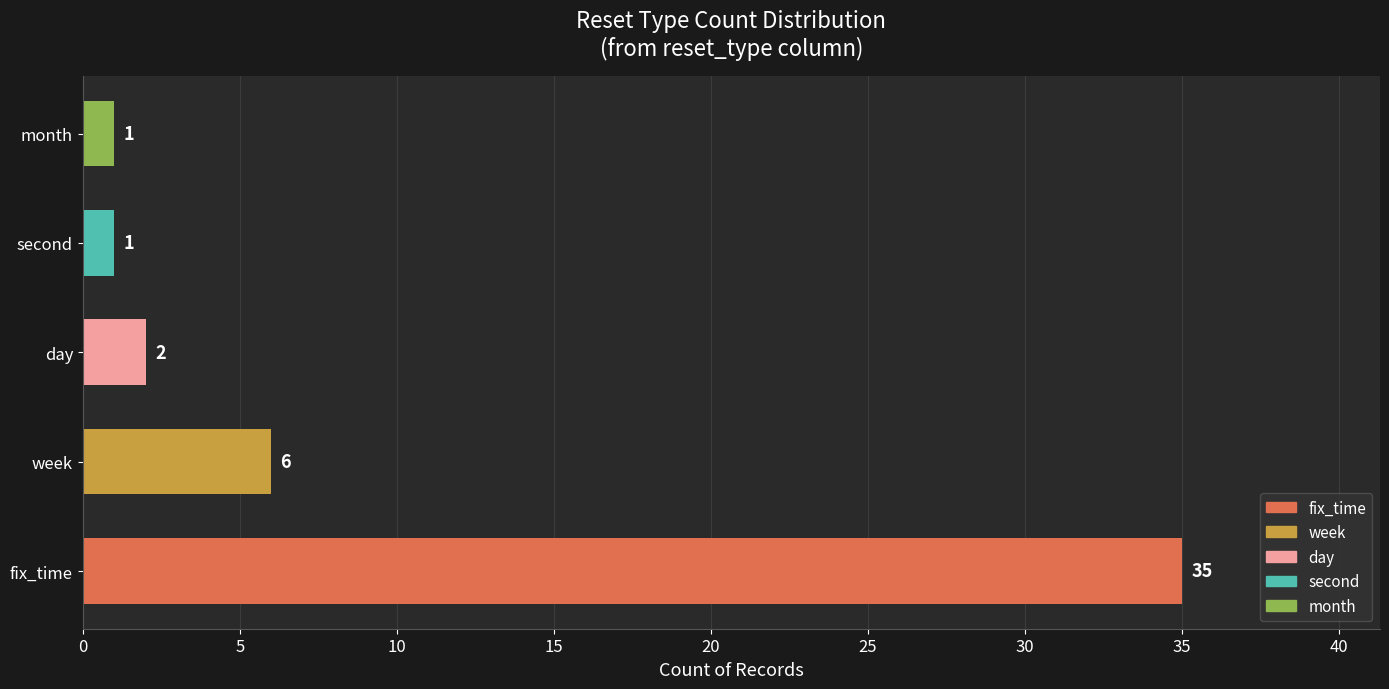

The value at day is 2. True or false?

True